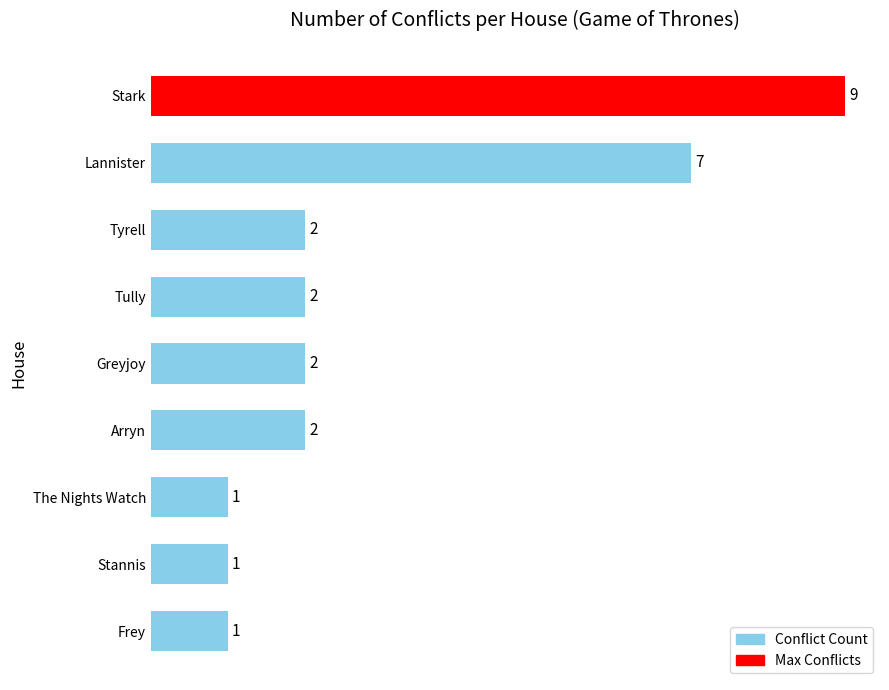

Reading top to bottom, extract all data points from this chart.

9	7	2	2	2	2	1	1	1